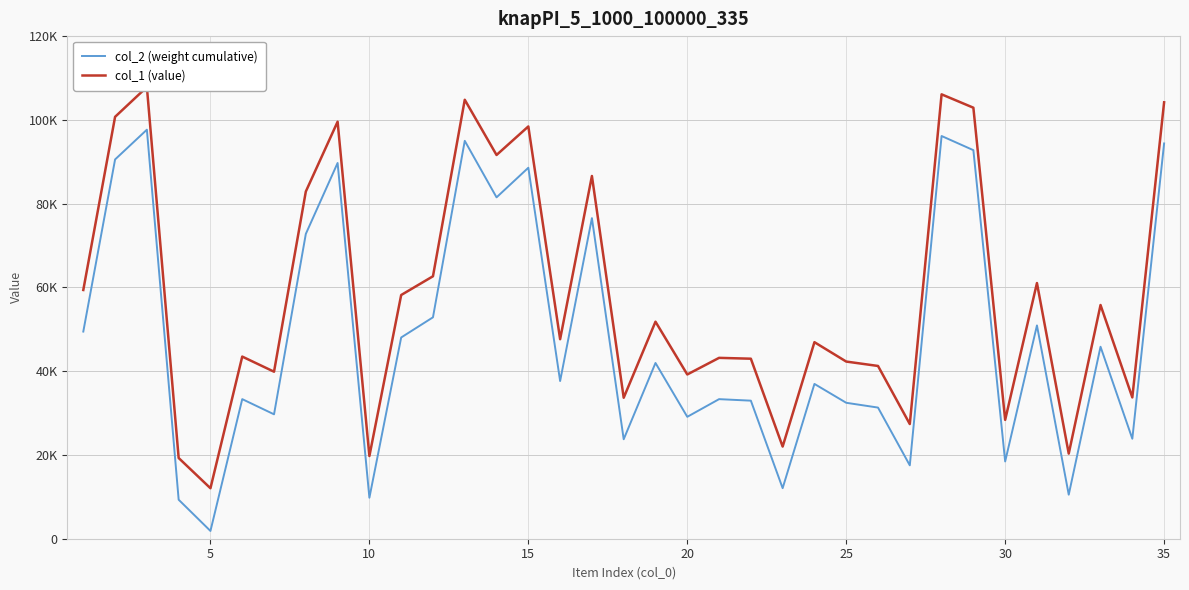

What are all the series names shown in the legend?

col_2 (weight cumulative), col_1 (value)